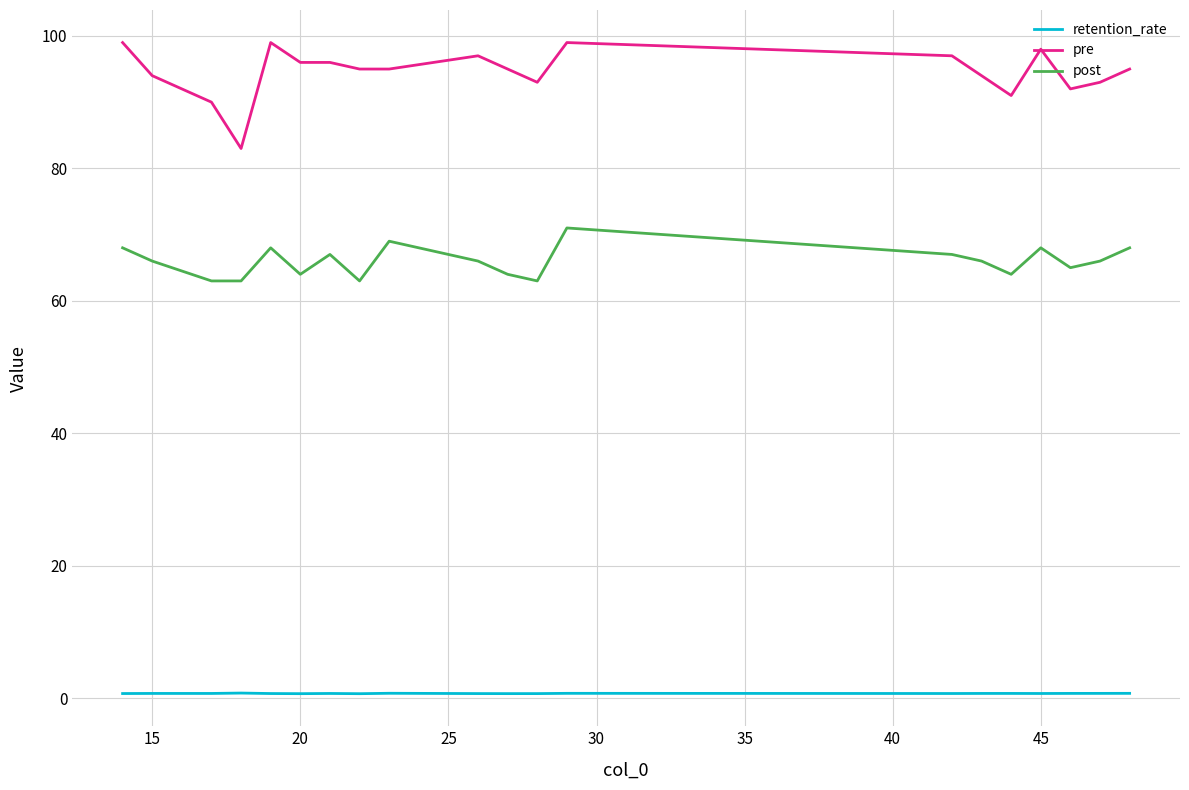

Which series has the largest total across all categories?

pre